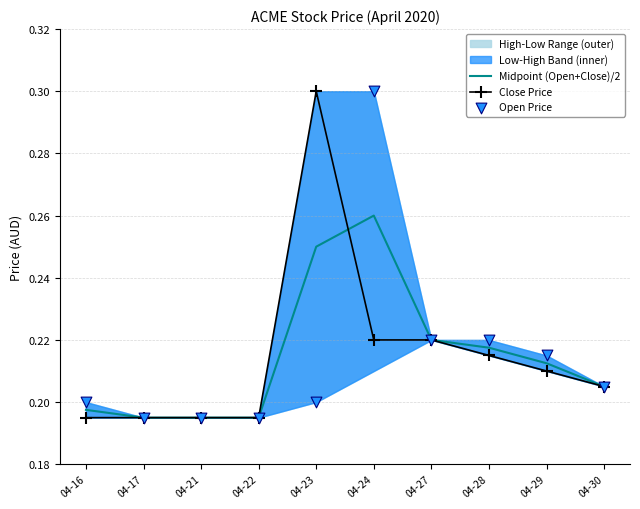

Is the value of Close Price at 04-24 greater than the value of Open Price at 04-24?

No